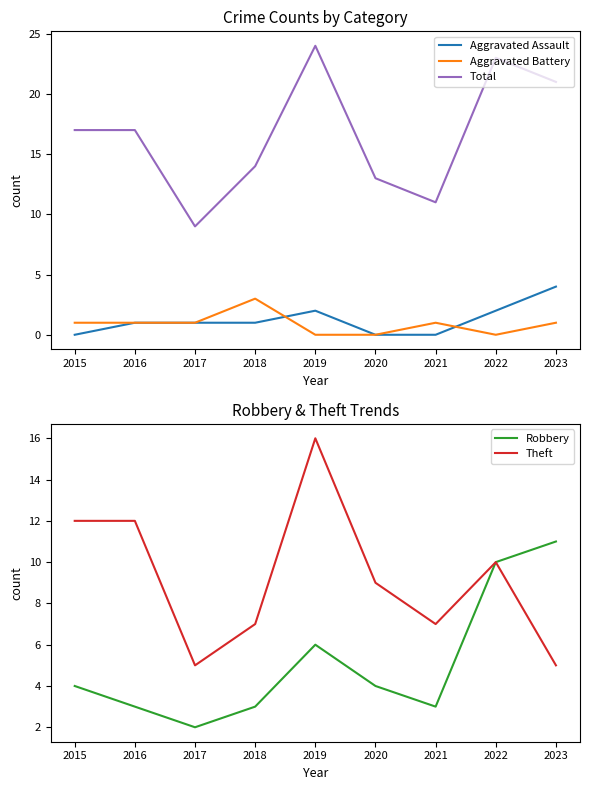

In Robbery, how many points are higher than both neighbors (excluding endpoints)?

1